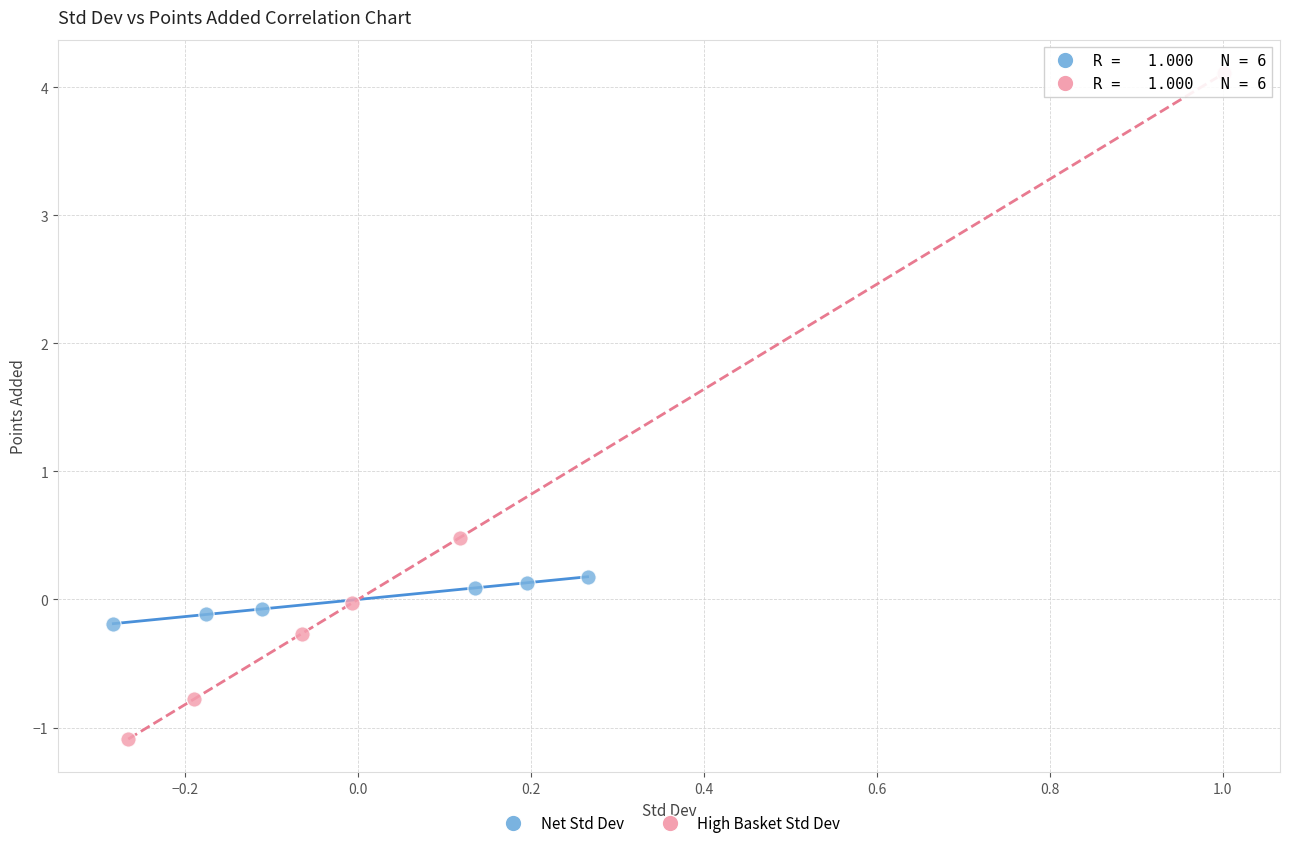

Which series has the largest Y range (max minus min)?

High Basket Std Dev